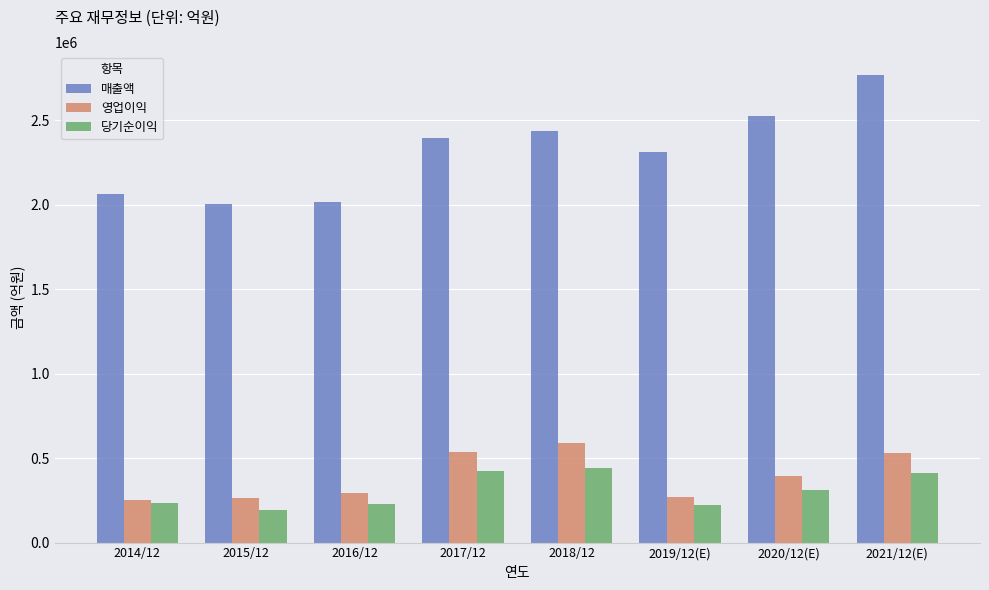

What is the sum of the 당기순이익 values at 2014/12 and 2015/12?

424545